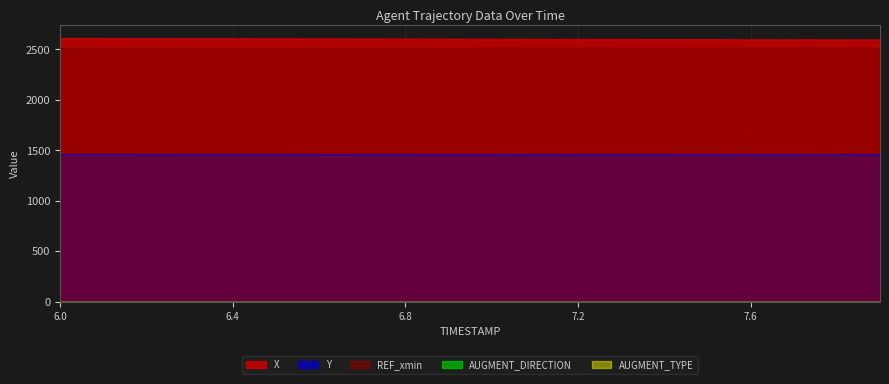

How many data points in X are above 2601?

10